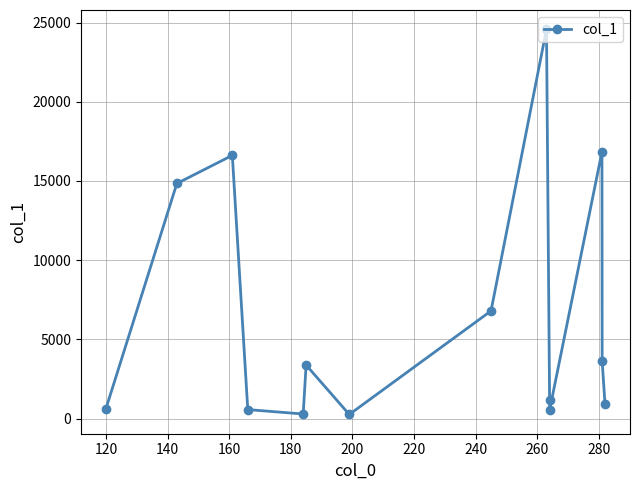

True or false: there are more than 2 points higher than both neighbors.

True